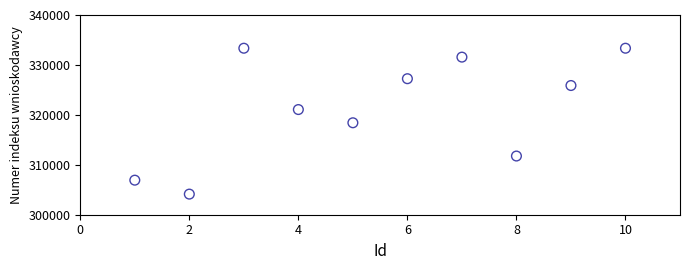

What is the range of X values (max minus min)?

9